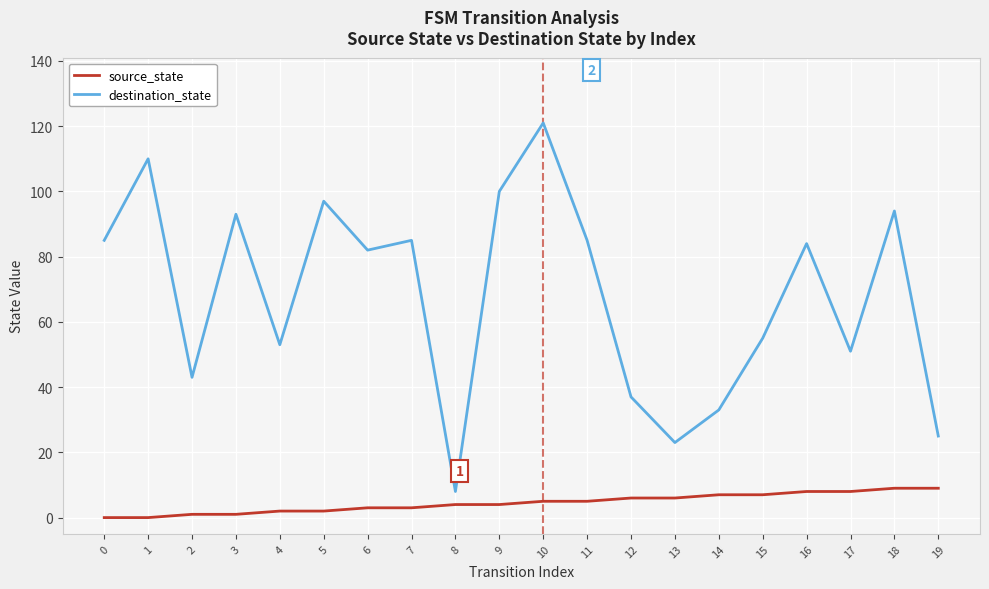

Which series changed the most between 10 and 19?

destination_state